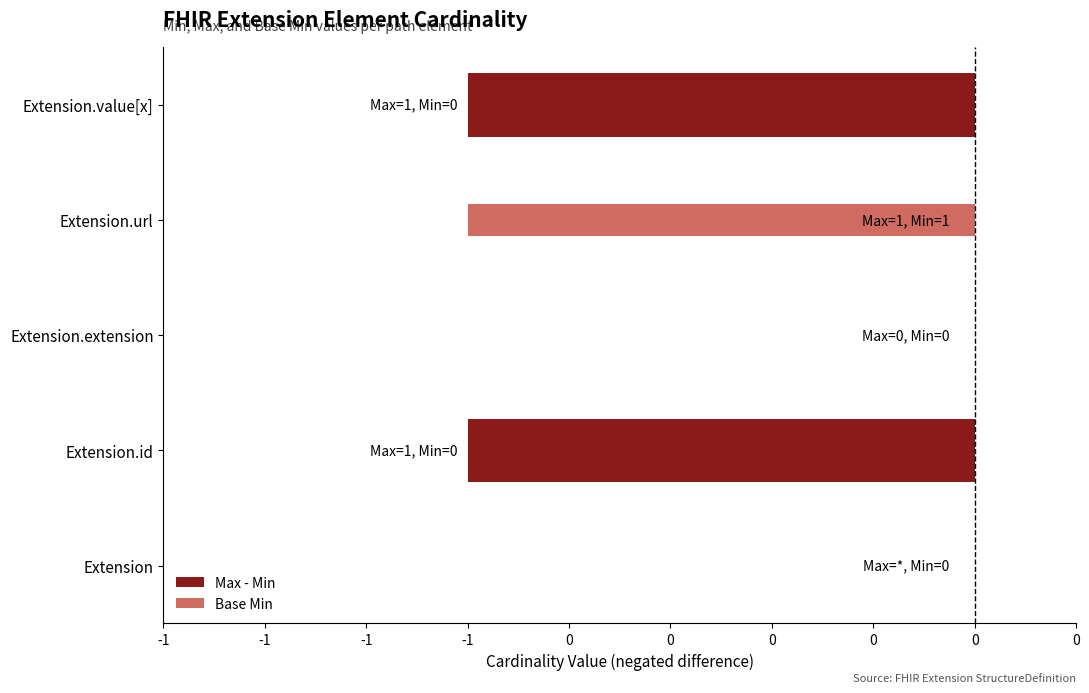

Rank the series by their average value, from highest to lowest.

Base Min, Max - Min